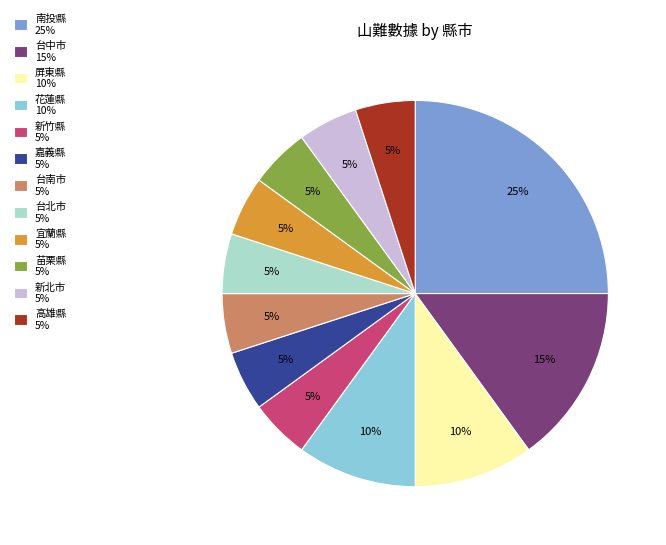

Count the number of slices in the pie.

12